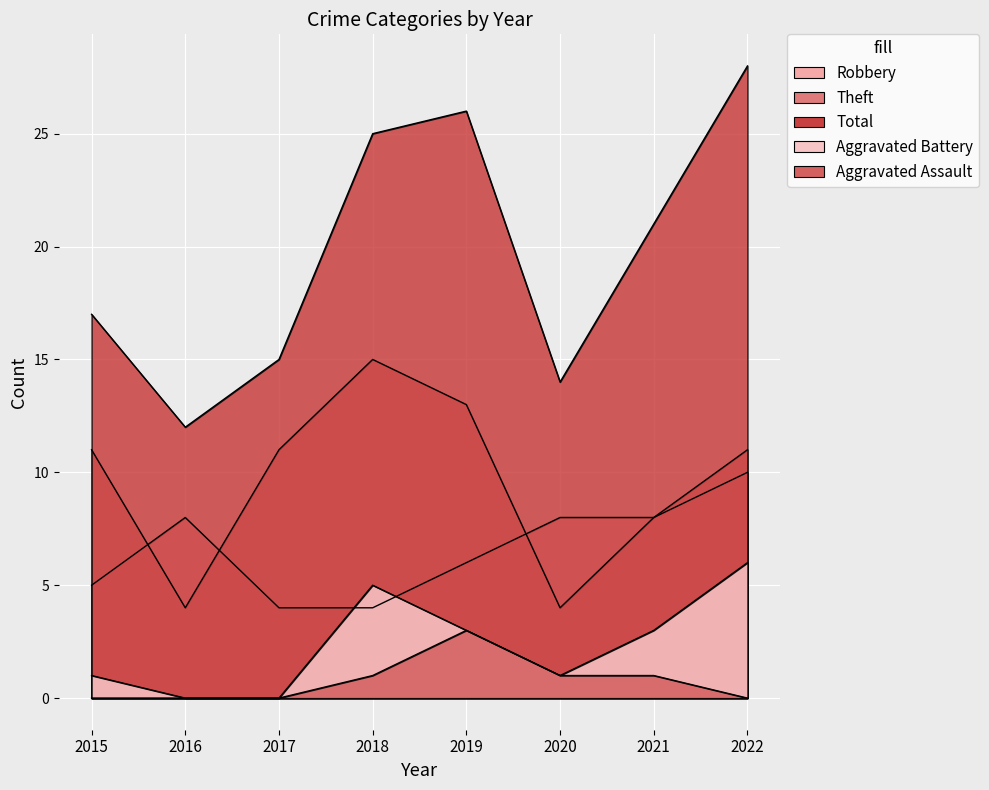

Which has a higher value, 2020 or 2017?

2020